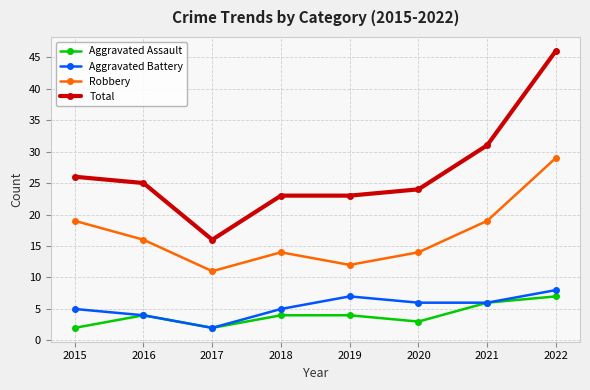

Reading right to left, what are all the values shown in this chart?

Aggravated Assault: 7	6	3	4	4	2	4	2
Aggravated Battery: 8	6	6	7	5	2	4	5
Robbery: 29	19	14	12	14	11	16	19
Total: 46	31	24	23	23	16	25	26